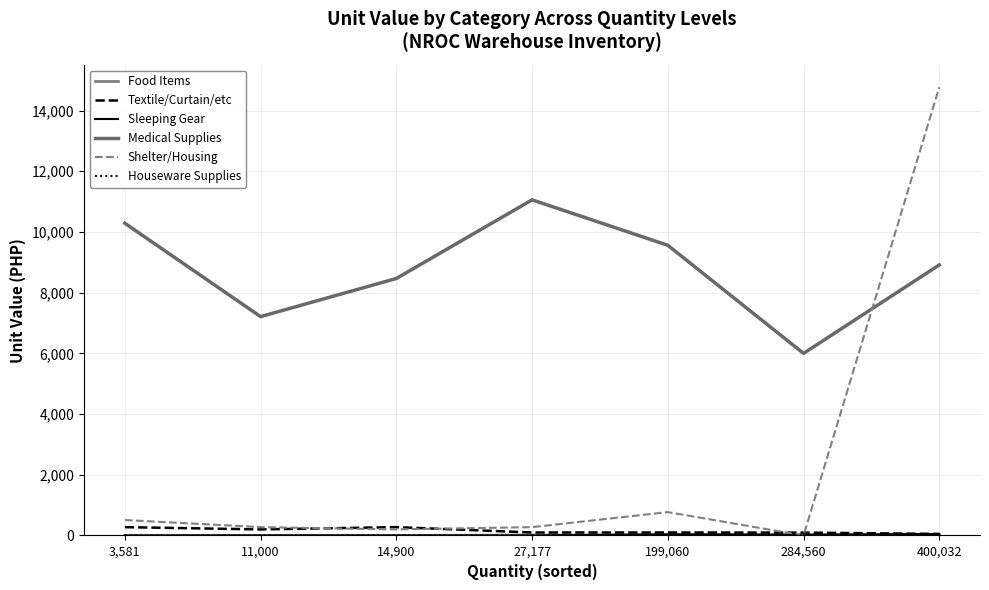

How many lines are shown in the chart?

6